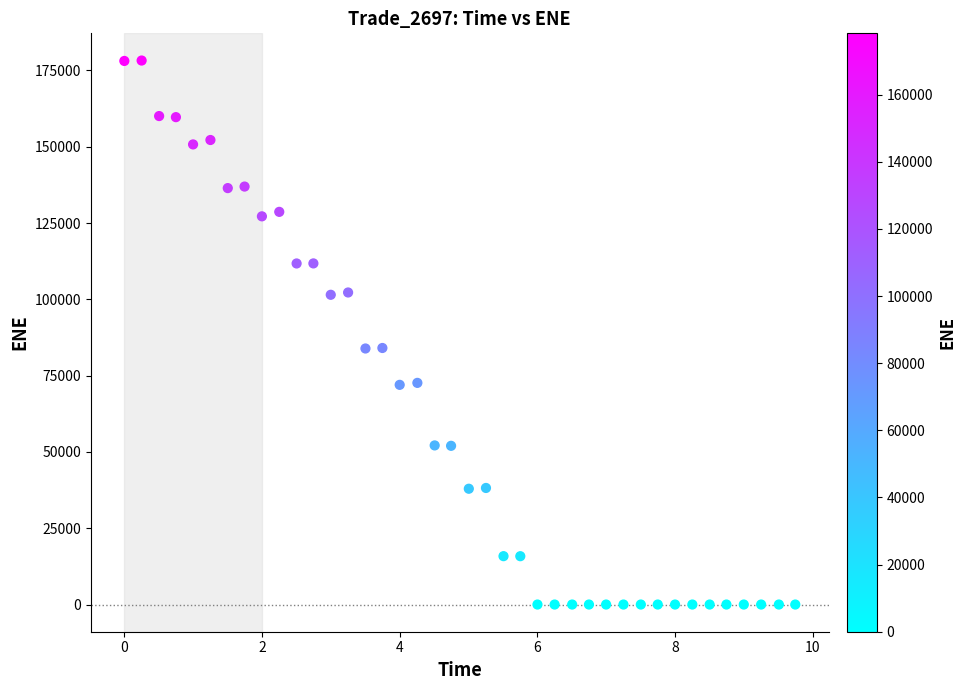

What is the range of X values (max minus min)?

9.7